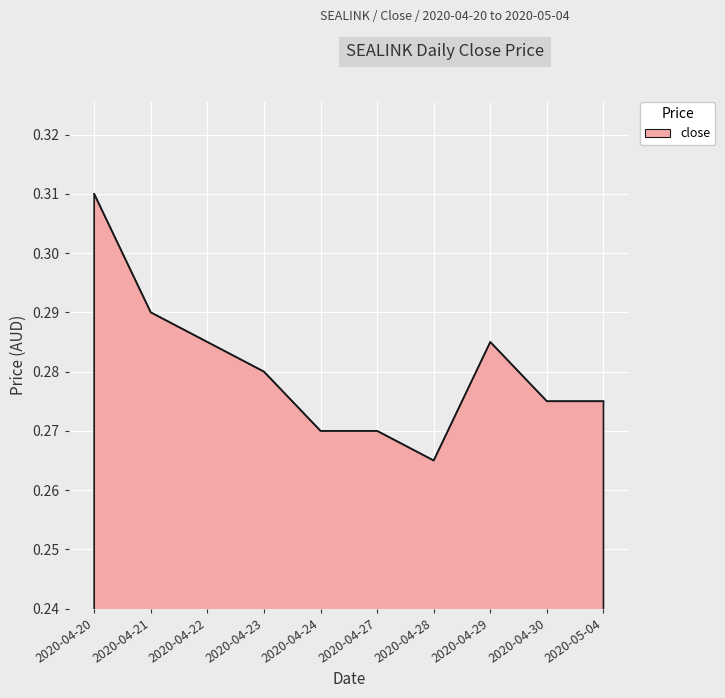

Which has a higher value, 2020-04-28 or 2020-05-04?

2020-05-04